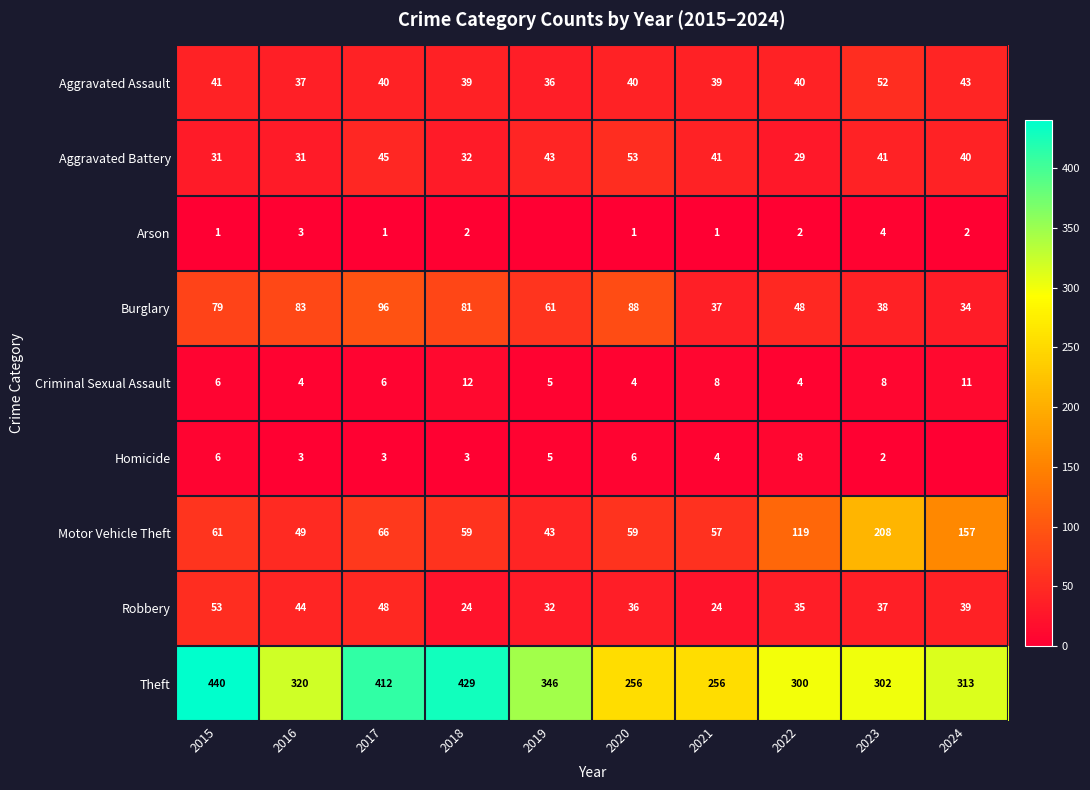

Read the Motor Vehicle Theft value at 2017.

66